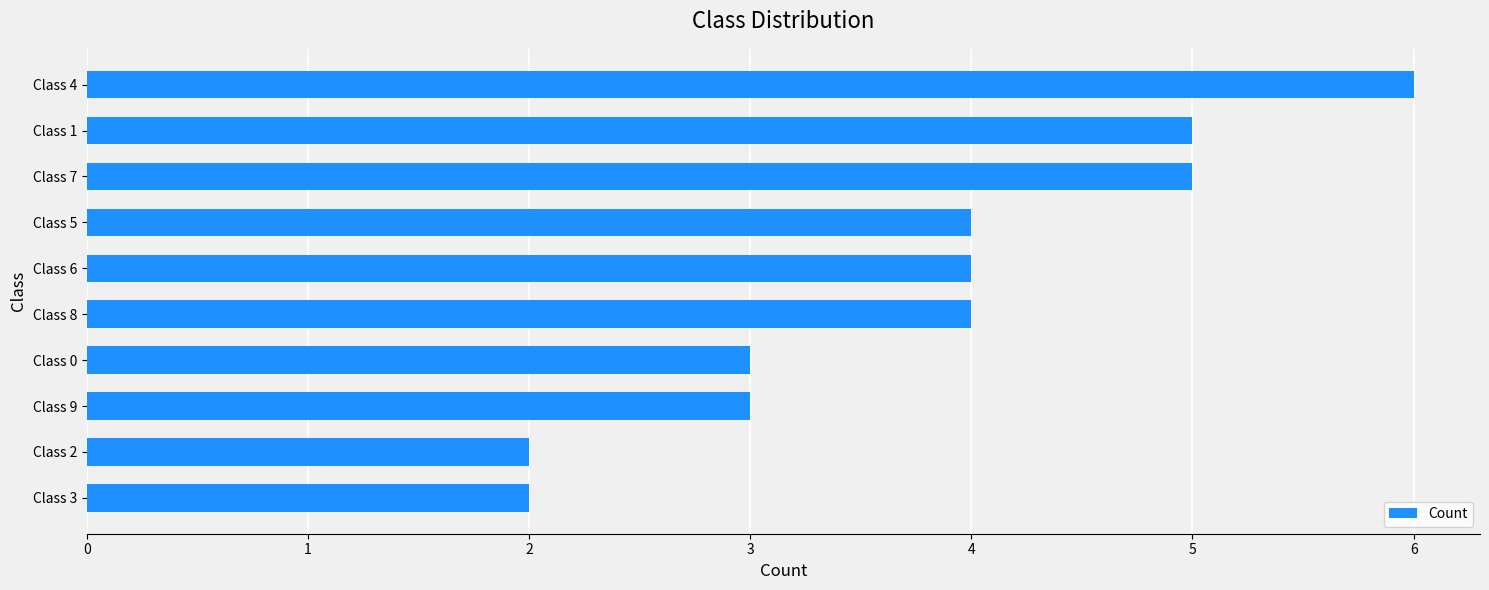

What is the minimum value shown in the chart?

2